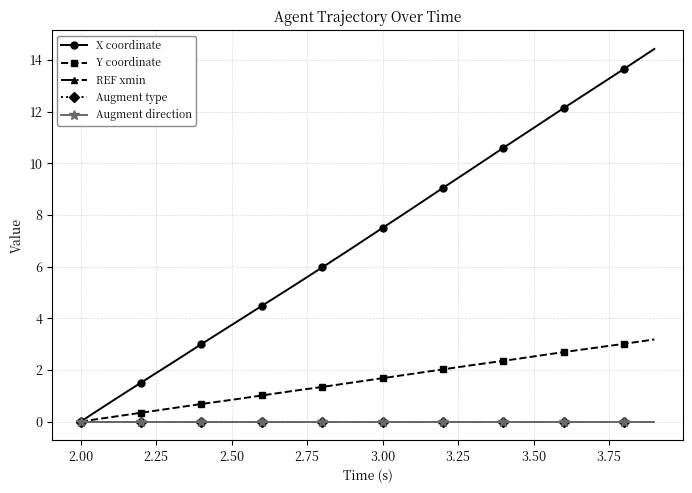

True or false: Y coordinate has more than 0 points higher than both neighbors.

False